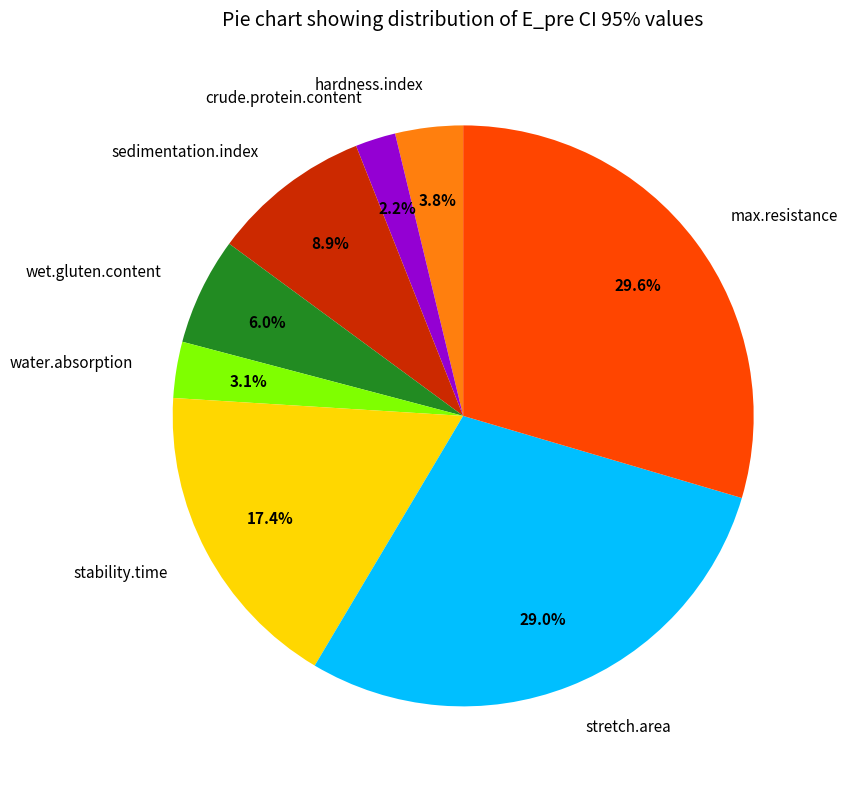

To the nearest percent, what percentage of the pie is crude.protein.content?

2%